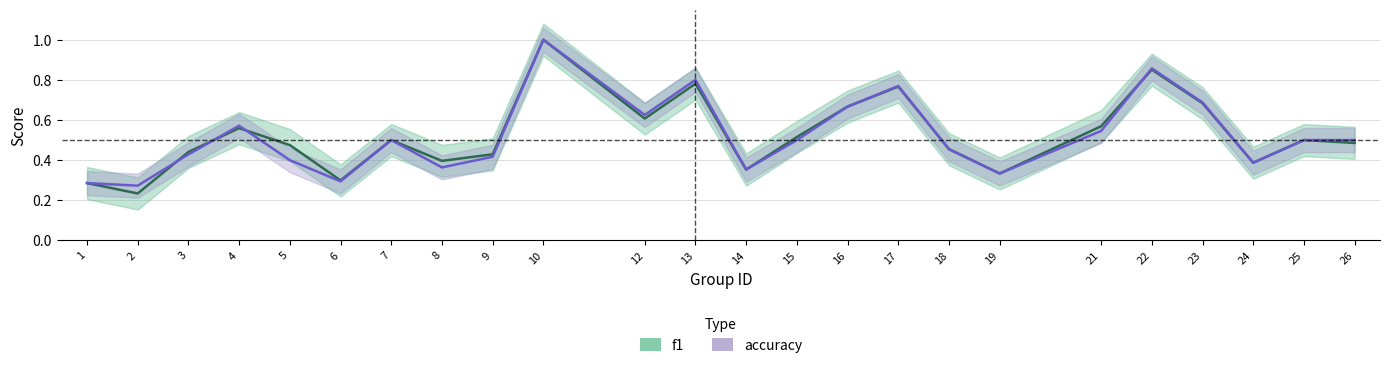

What is the smallest value displayed?

0.2